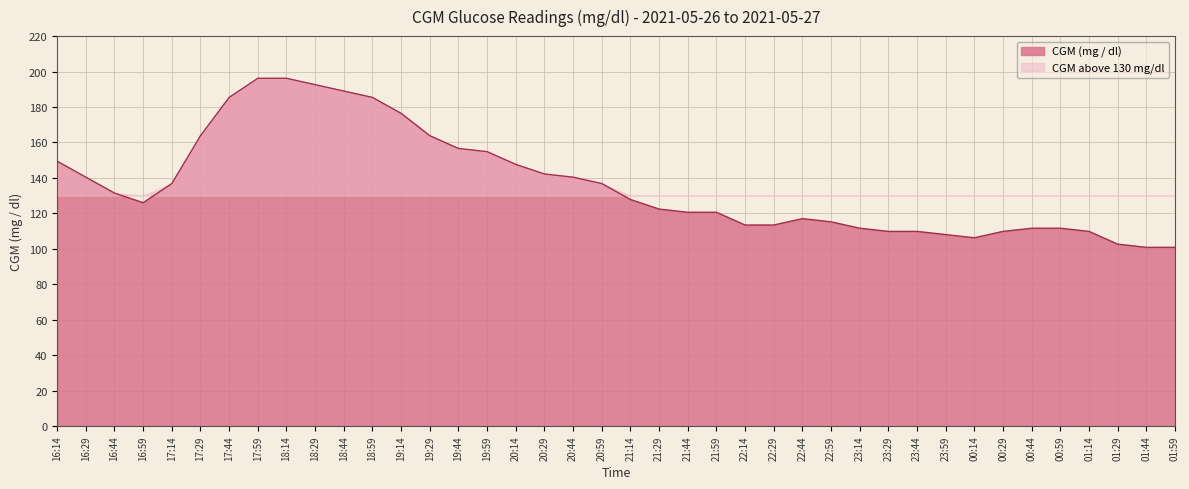

Rank the categories by value from lowest to highest.

01:44, 01:59, 01:29, 00:14, 23:59, 23:29, 23:44, 00:29, 01:14, 23:14, 00:44, 00:59, 22:14, 22:29, 22:59, 22:44, 21:44, 21:59, 21:29, 16:59, 21:14, 16:44, 17:14, 20:59, 16:29, 20:44, 20:29, 20:14, 16:14, 19:59, 19:44, 17:29, 19:29, 19:14, 17:44, 18:59, 18:44, 18:29, 17:59, 18:14